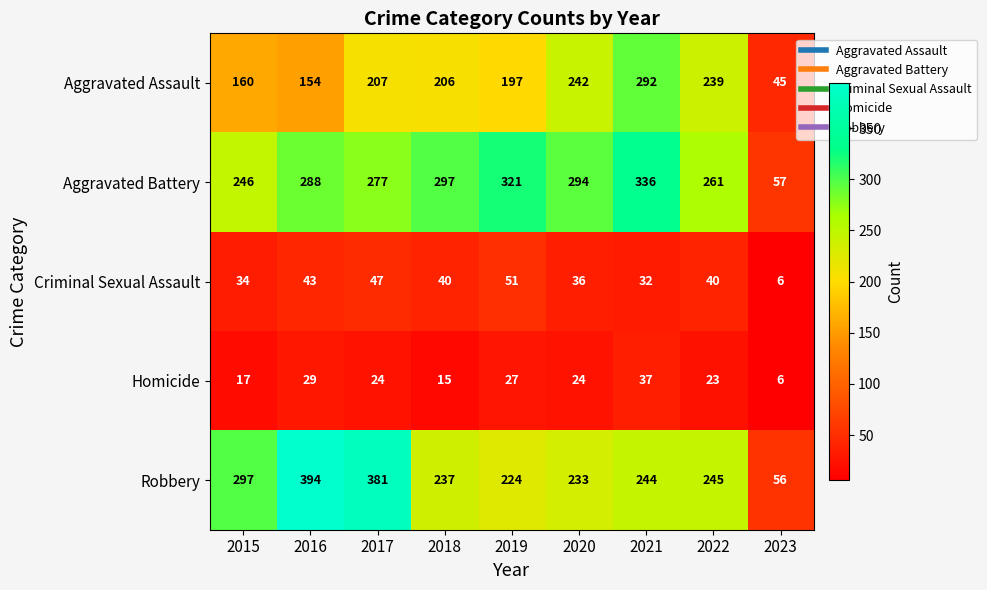

List the labels in order of Aggravated Assault value, largest first.

2021, 2020, 2022, 2017, 2018, 2019, 2015, 2016, 2023